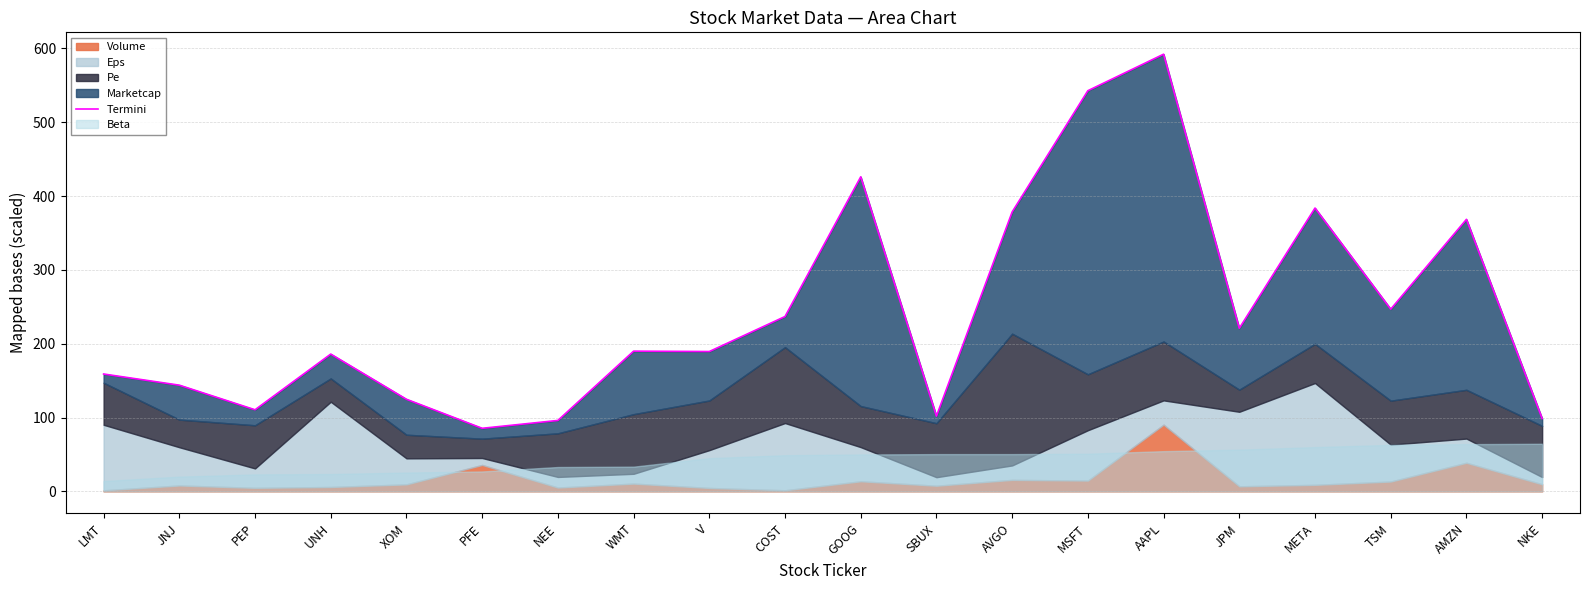

What is the average value?

244.1